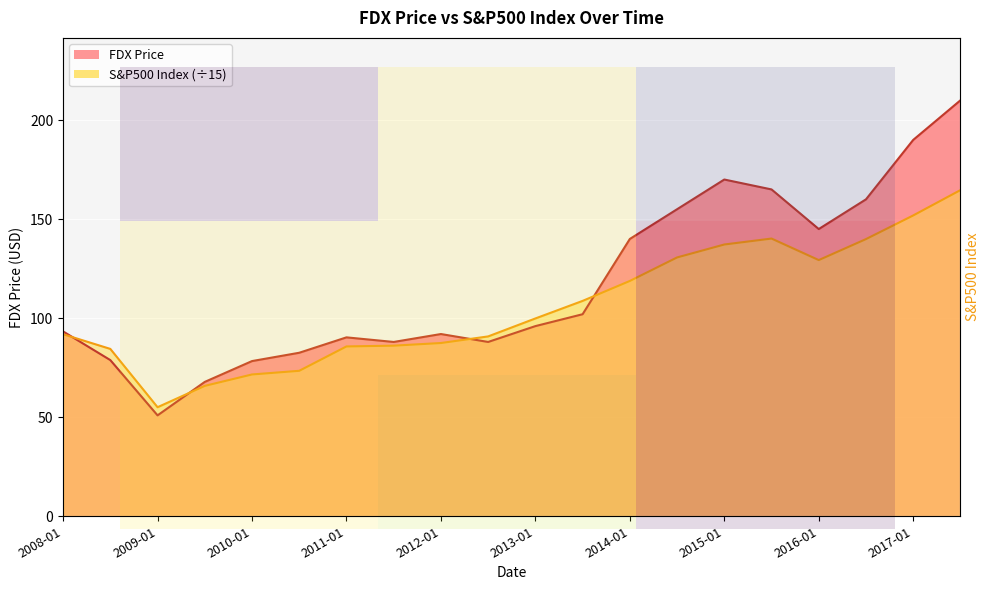

Which has a higher value, 2009-01 or 2008-01?

2008-01